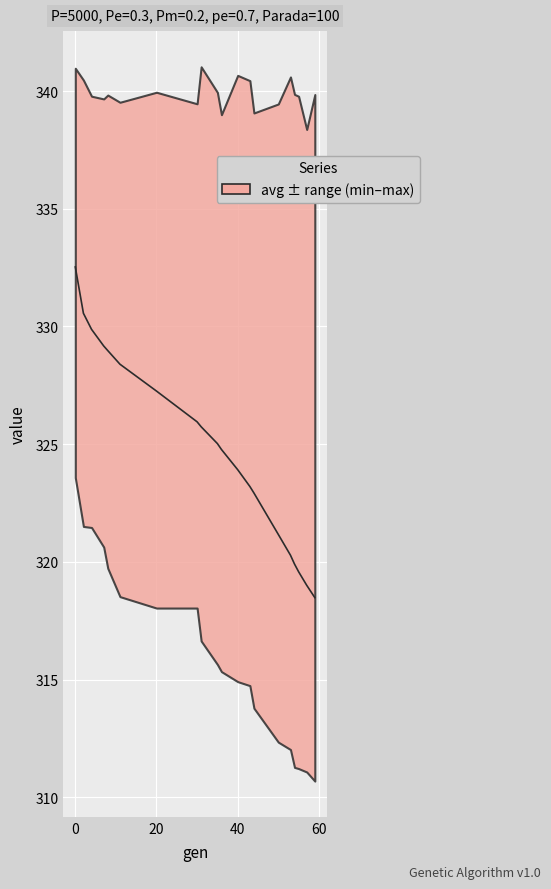

The value at 8 is 162.2. True or false?

False